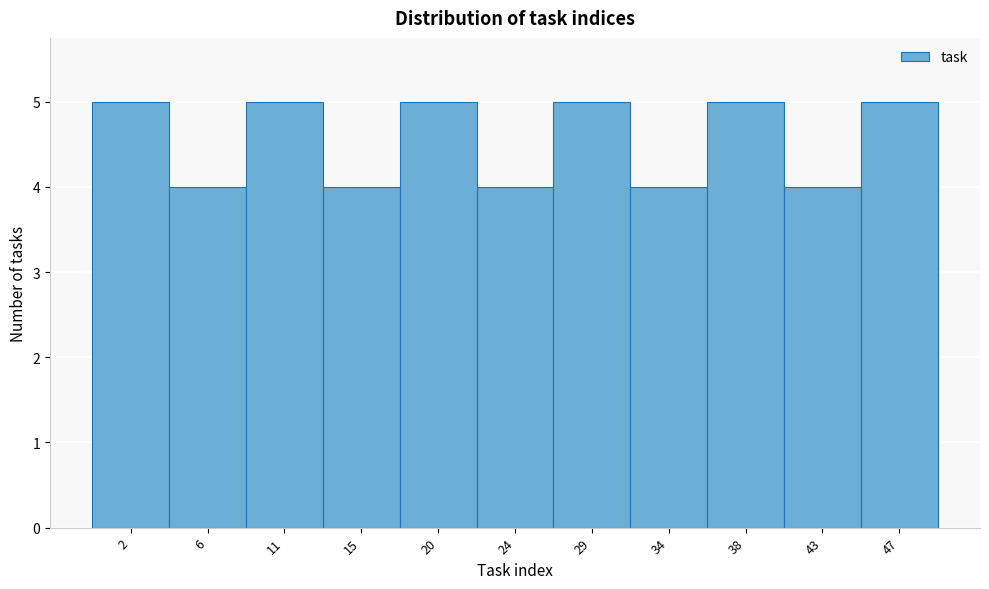

Reading left to right, list every bar in this chart as the range it spans on the x-axis followed by its height. Neither the bar edges nor the heights are printed on the chart, so give them approximately, as read against the axes.

-0.5 to 4.0: 5
4.0 to 8.5: 4
8.5 to 13.0: 5
13.0 to 17.5: 4
17.5 to 22.0: 5
22.0 to 27.0: 4
27.0 to 31.5: 5
31.5 to 36.0: 4
36.0 to 40.5: 5
40.5 to 45.0: 4
45.0 to 49.5: 5